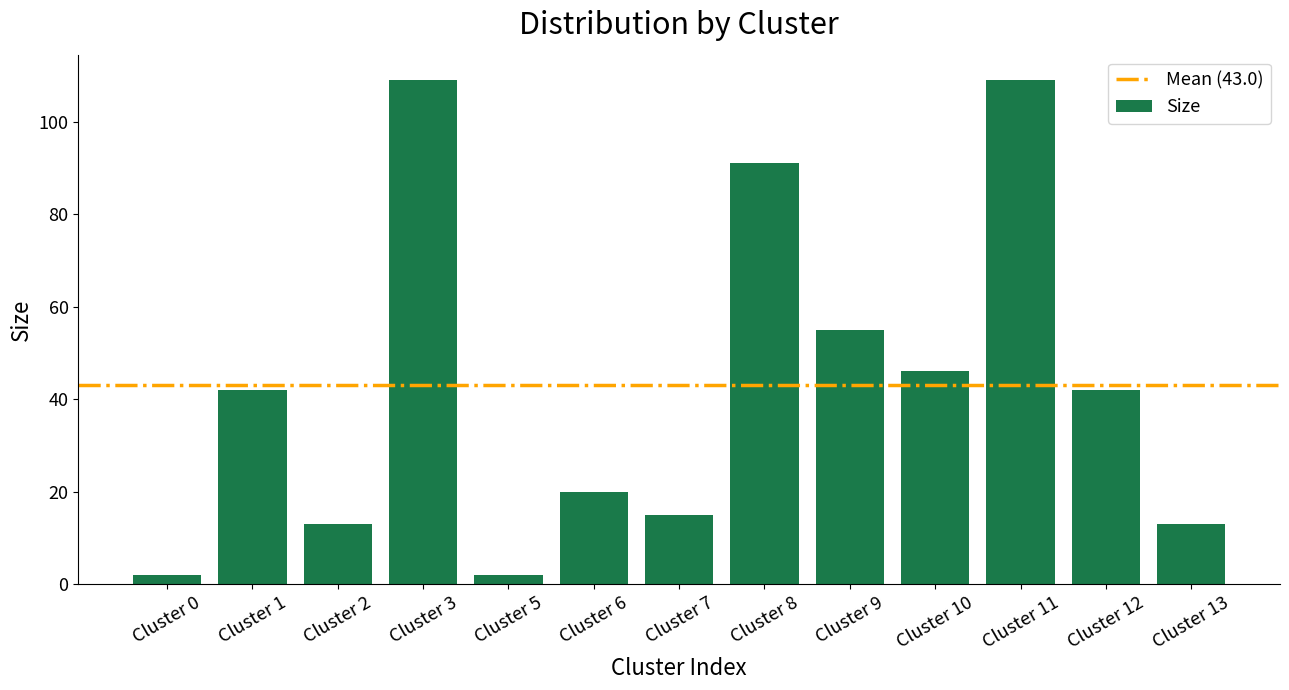

What is the sum of all values?

559